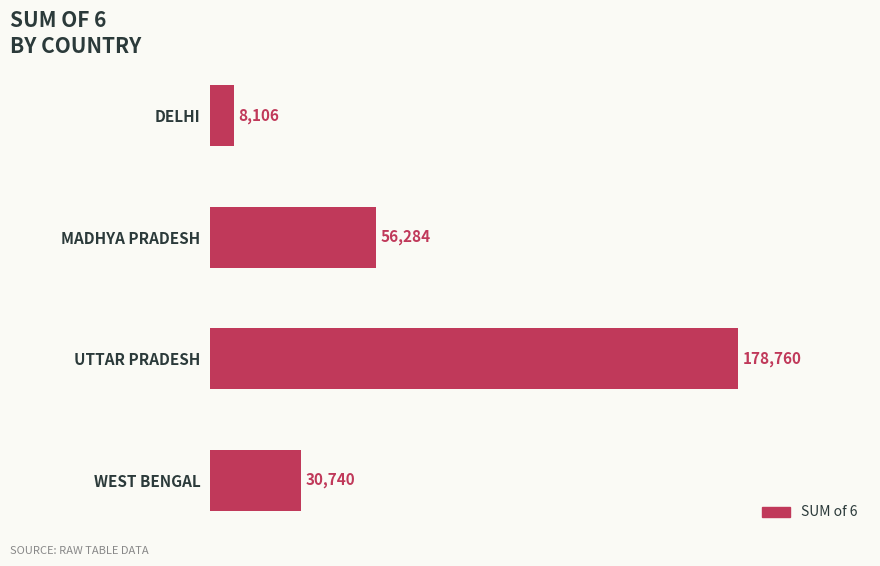

How many values are between 30740 and 178760?

3